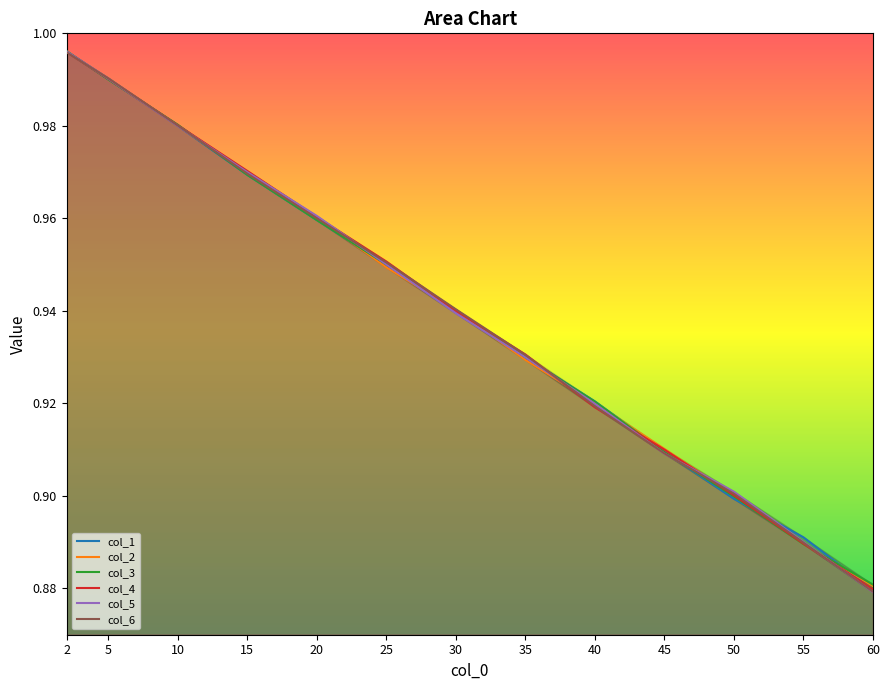

True or false: col_4 and col_1 intersect in this chart.

True